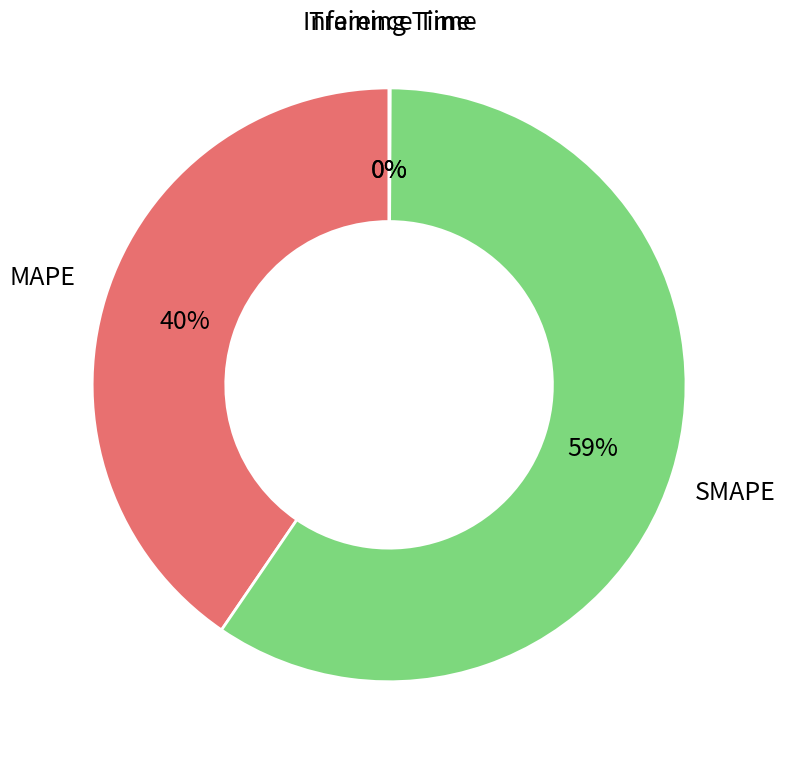

To the nearest percent, what is the average slice percentage?

25%